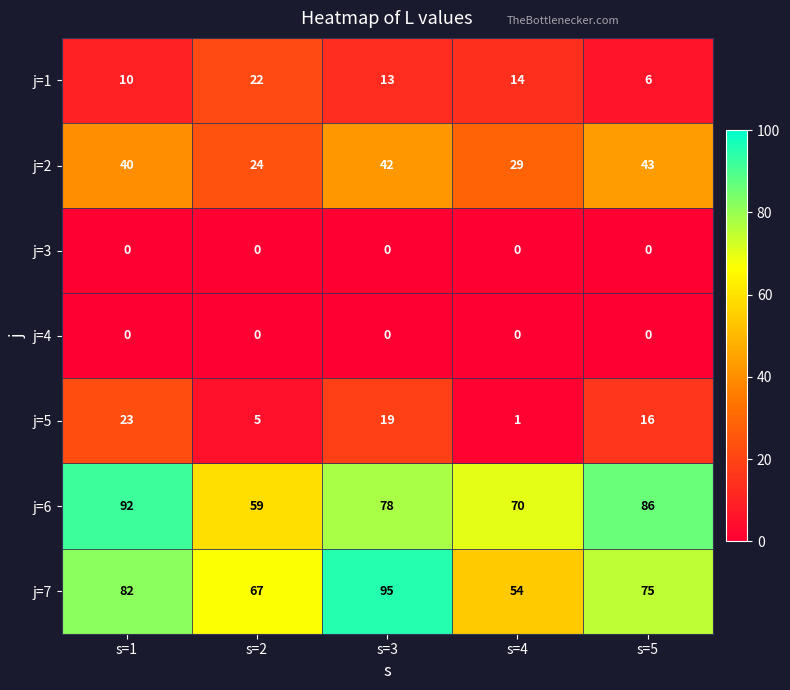

Is it true that j=3 equals 0 at s=1?

True